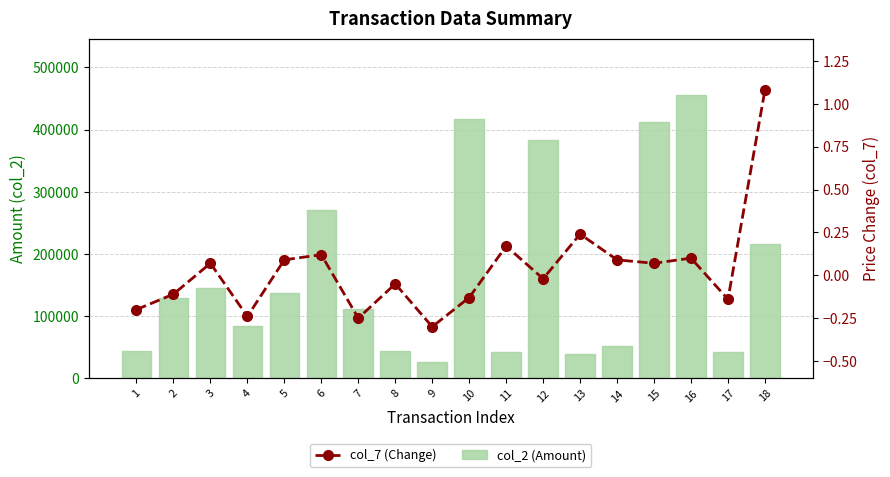

Reading left to right, transcribe all the data shown in this chart.

col_2 (Amount): 43560.0	128990.0	145430.0	84340.0	137710.0	270890.0	111700.0	43690.0	26150.0	417860.0	41490.0	383250.0	38770.0	52500.0	412240.0	455400.0	42200.0	215700.0
col_7 (Change): -0.2	-0.1	0.1	-0.2	0.1	0.1	-0.2	-0.1	-0.3	-0.1	0.2	-0.0	0.2	0.1	0.1	0.1	-0.1	1.1